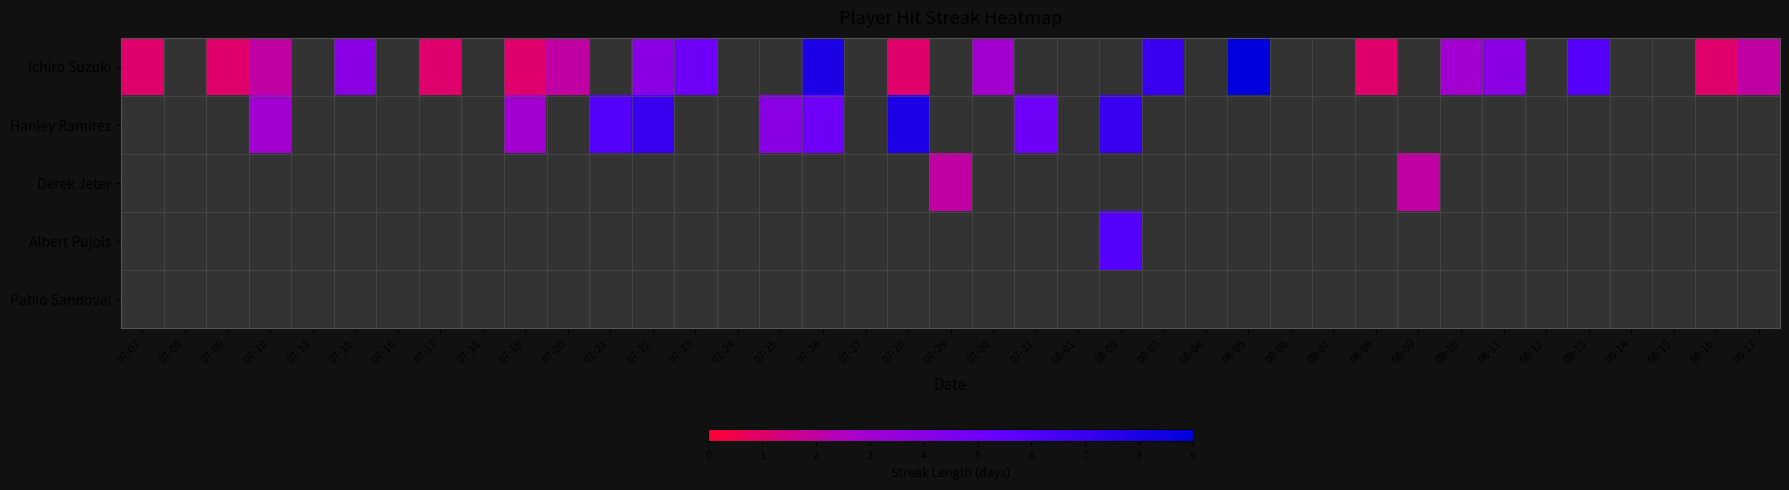

Read the Ichiro Suzuki value at 08-08.

1.0